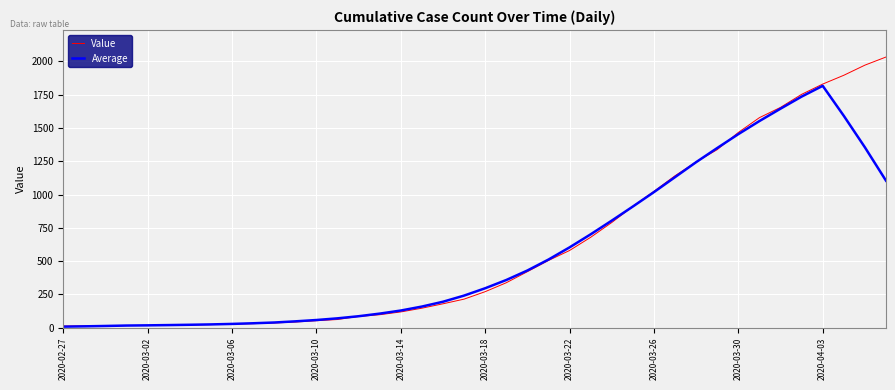

What is the difference between the second highest and second lowest values in the Average series?

1724.0